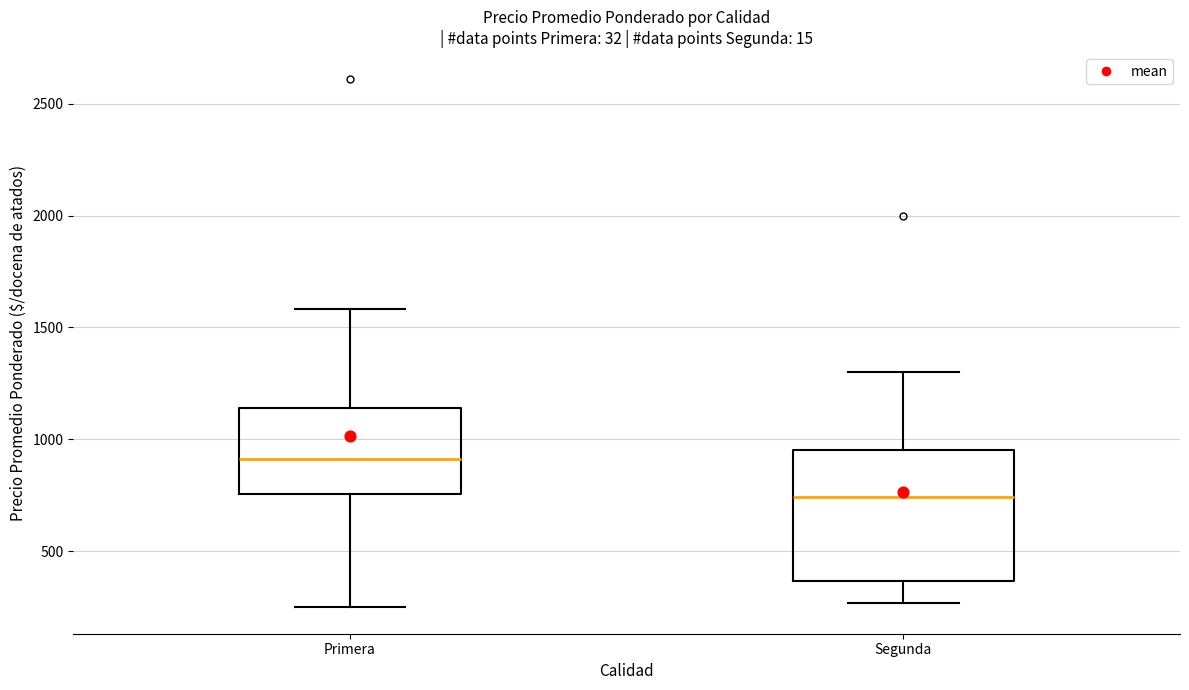

Which box has the highest median line?

Primera